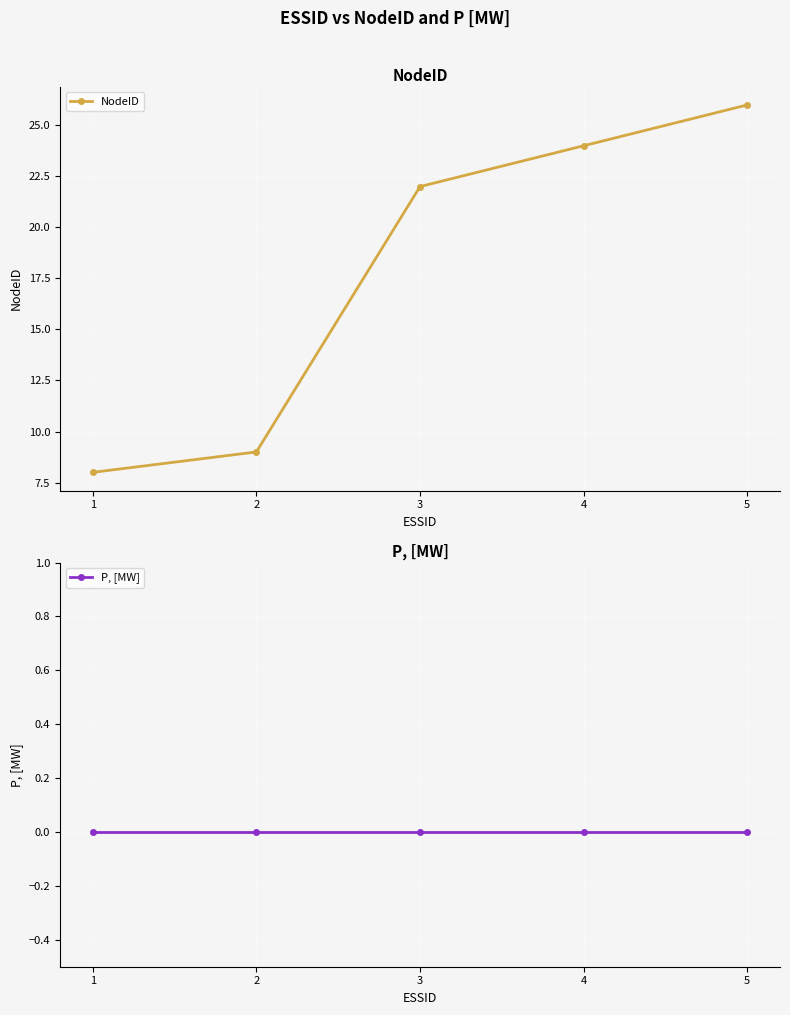

True or false: P, [MW] and NodeID intersect in this chart.

False